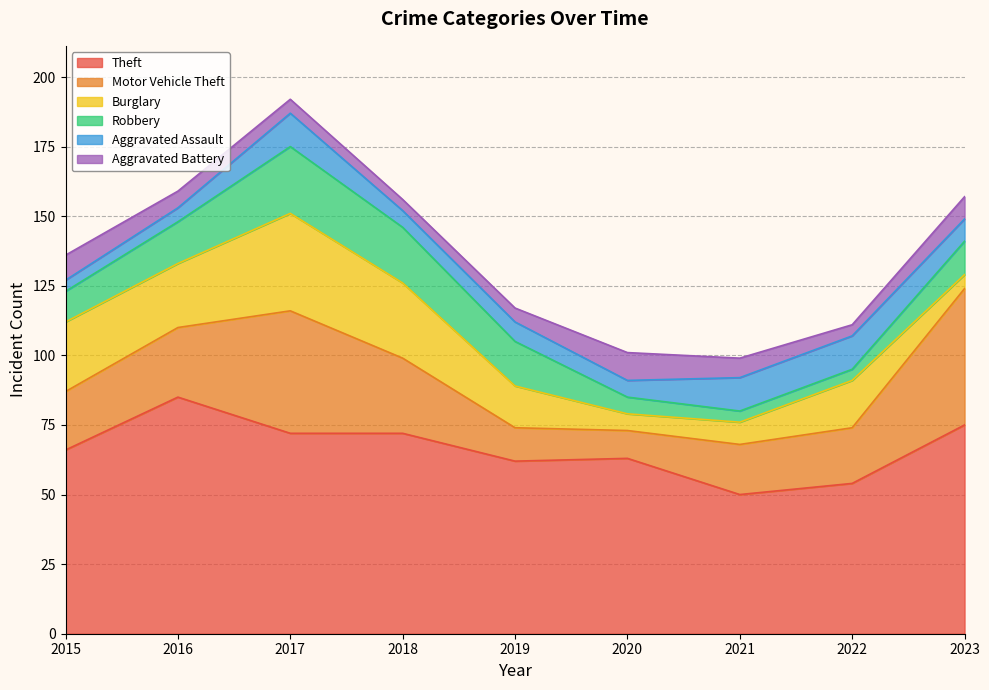

At which label does Motor Vehicle Theft first exceed 21?

2016